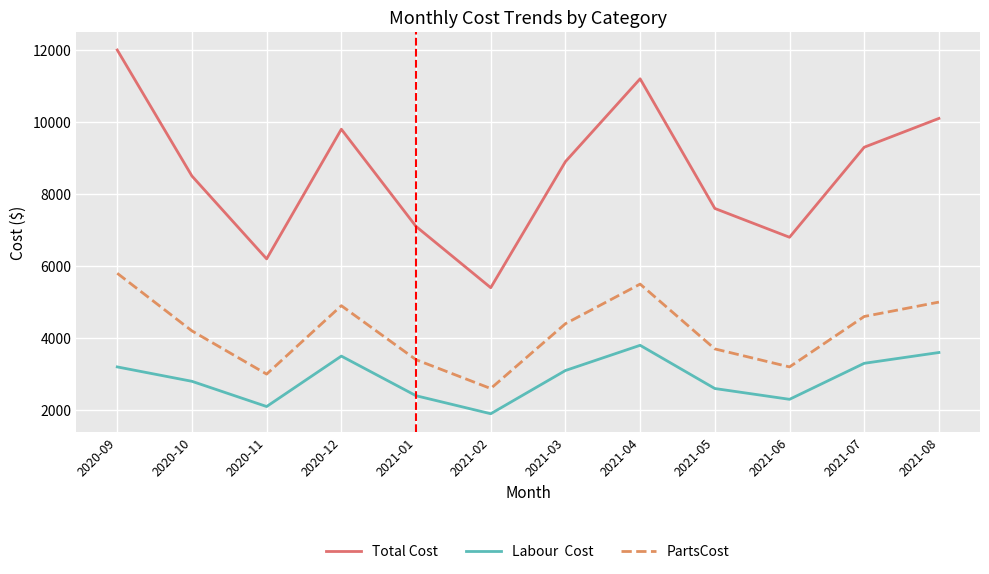

What is the difference between the highest and lowest values at 2021-03?

5800